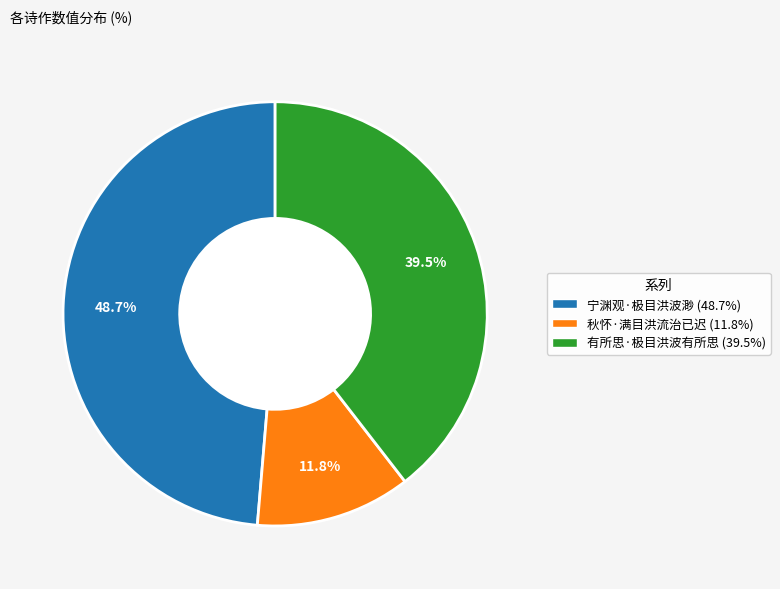

How many segments does this pie chart have?

3